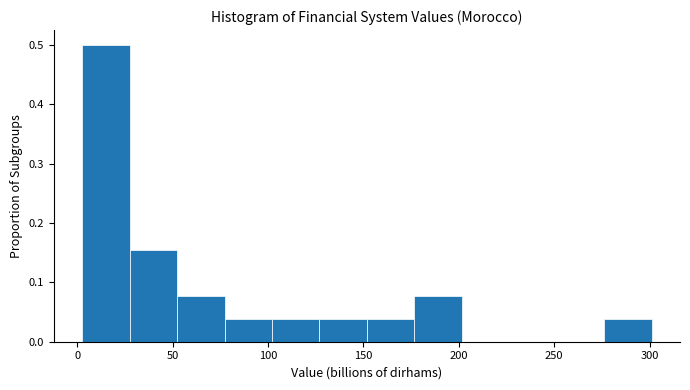

Over which range of the x-axis is the bar tallest?

5 to 30